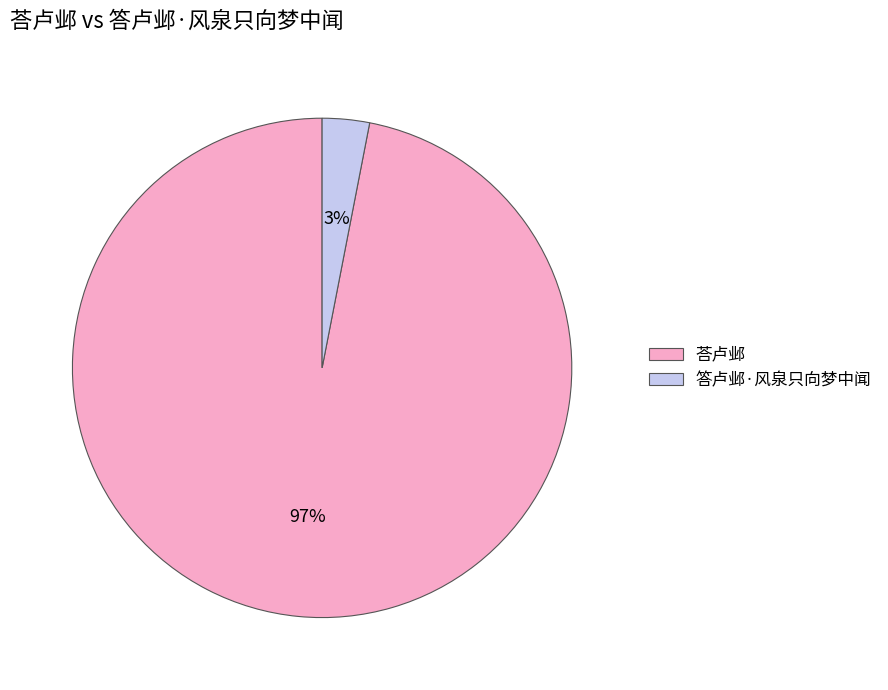

Combined, do 荅卢邺 and 答卢邺·风泉只向梦中闻 account for over 50%?

Yes